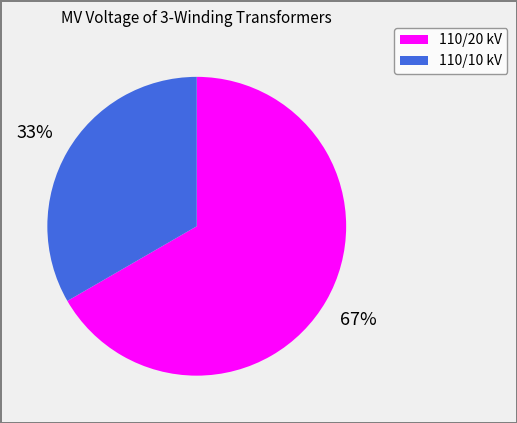

To the nearest percent, what percentage of the pie is 110/20 kV?

67%